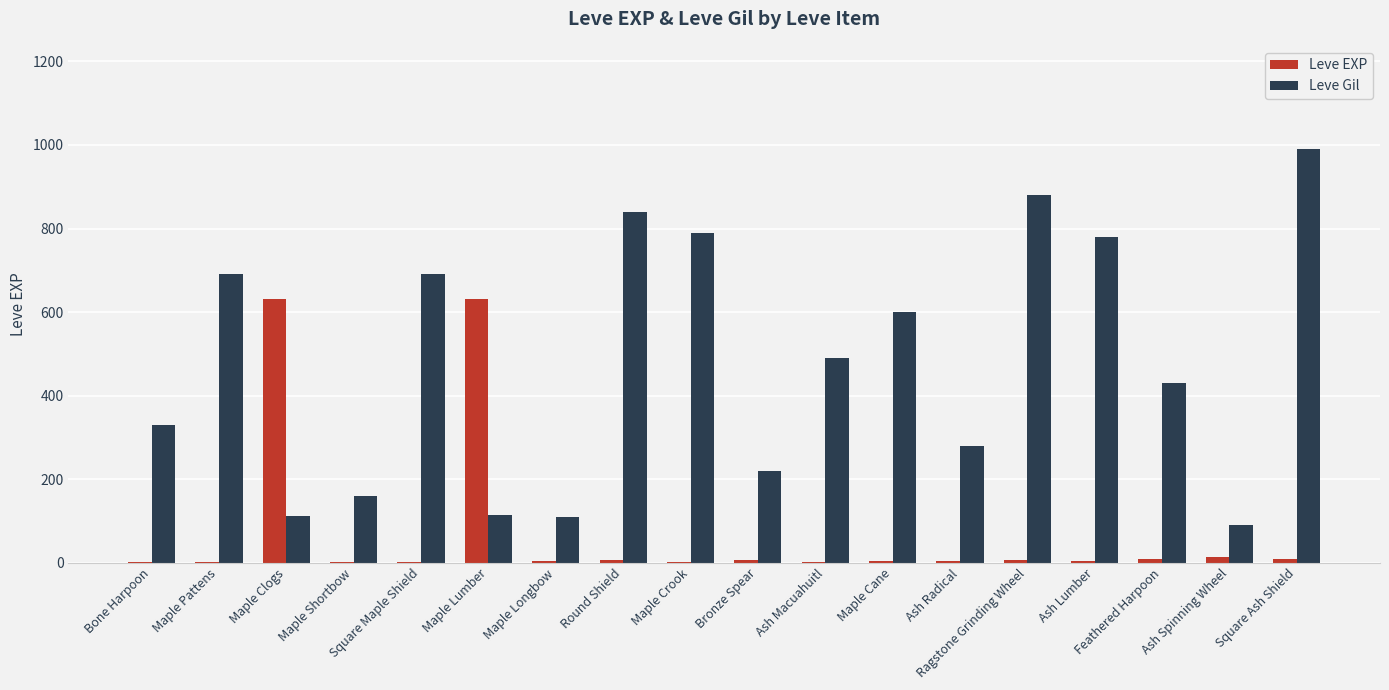

Where is Leve Gil nearest to the value 540?

Ash Macuahuitl